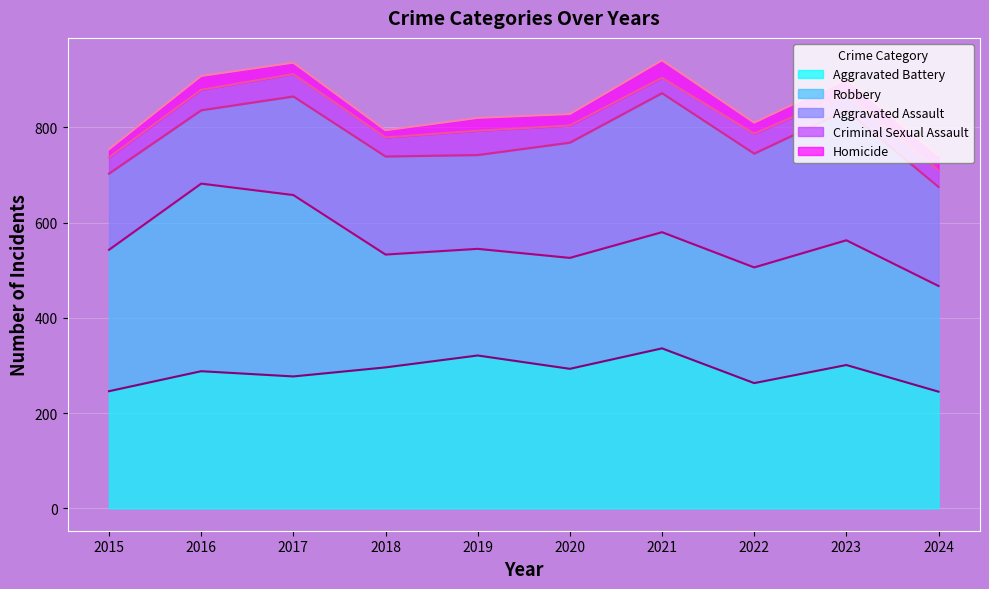

What are all the series names shown in the legend?

Aggravated Battery, Robbery, Aggravated Assault, Criminal Sexual Assault, Homicide